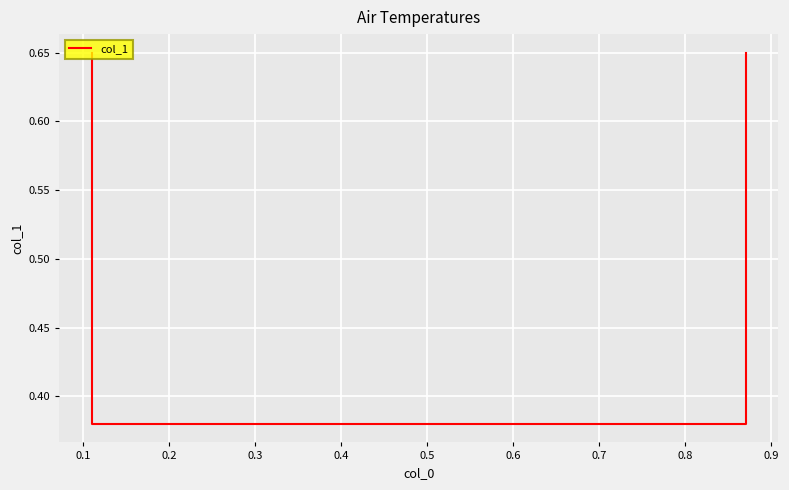

The value at 0.1 is 0.4. True or false?

True